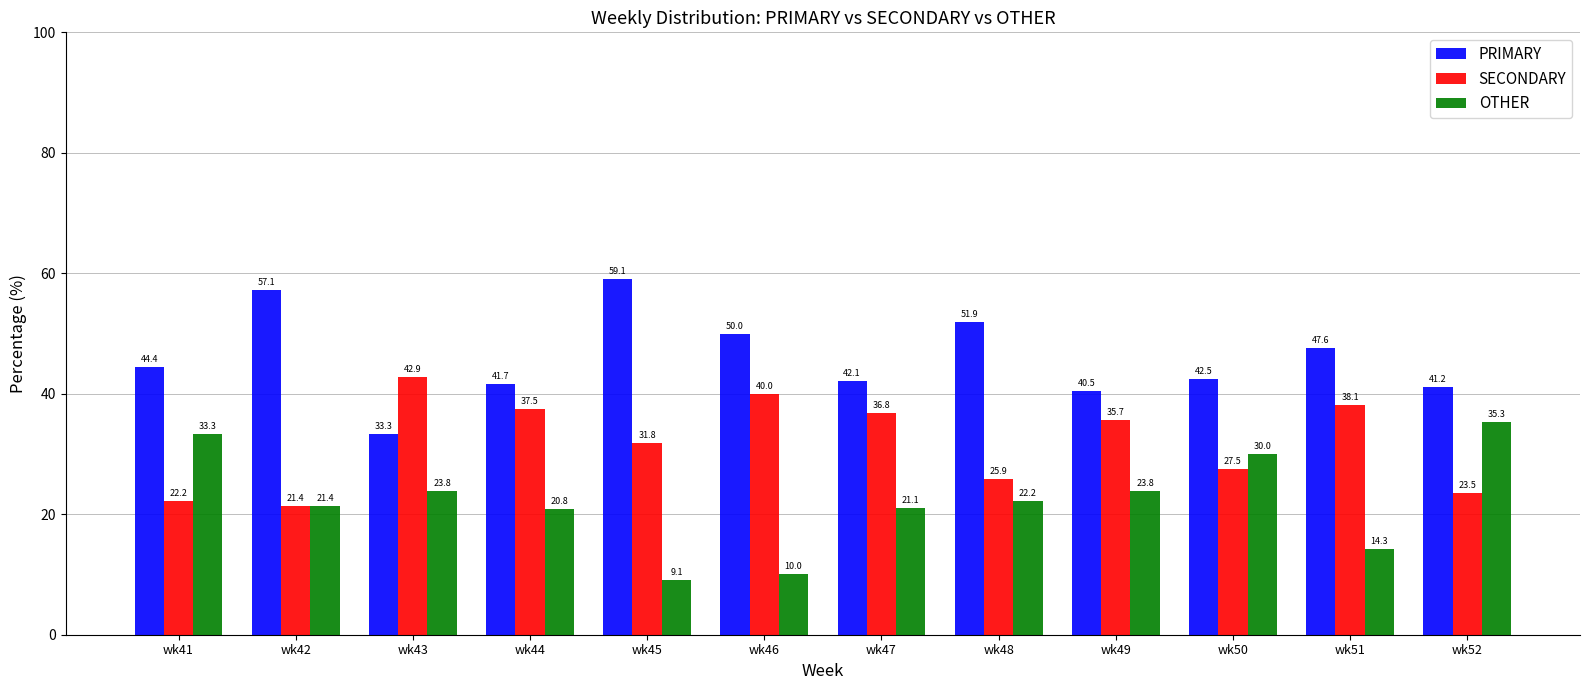

Is the value of SECONDARY at wk45 greater than the value of OTHER at wk42?

Yes